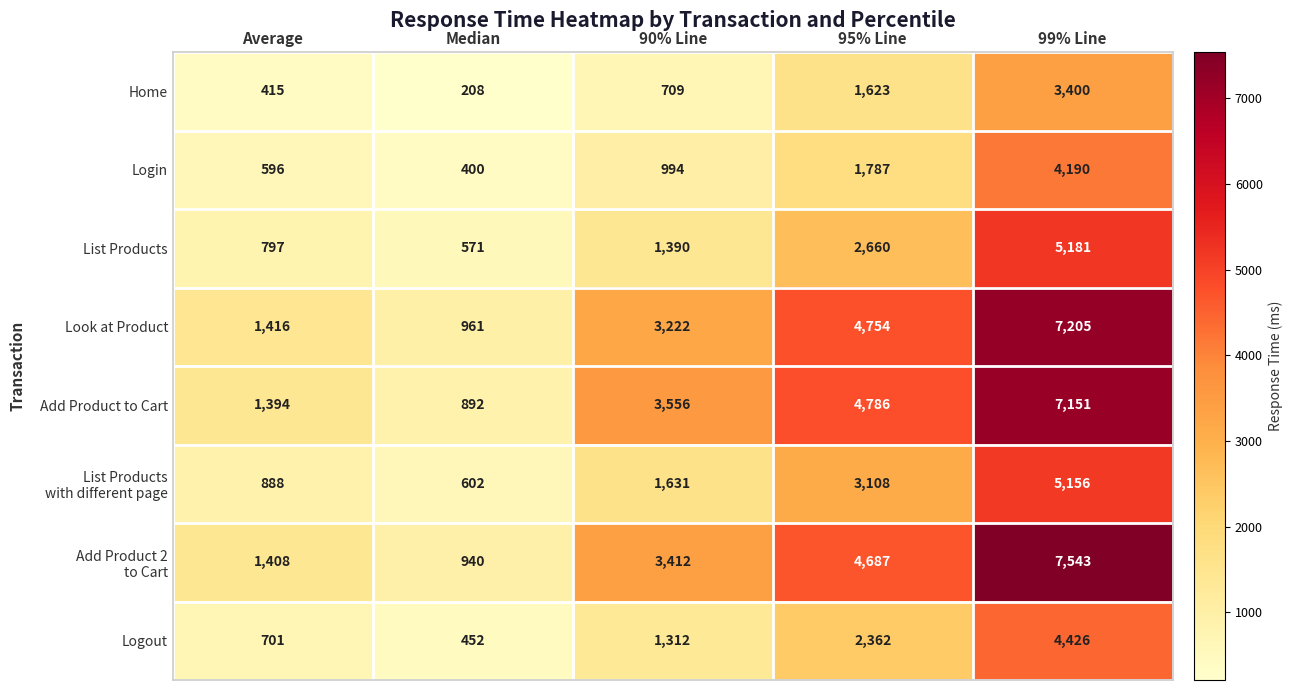

Rank the categories by Add Product to Cart value from lowest to highest.

Median, Average, 90% Line, 95% Line, 99% Line